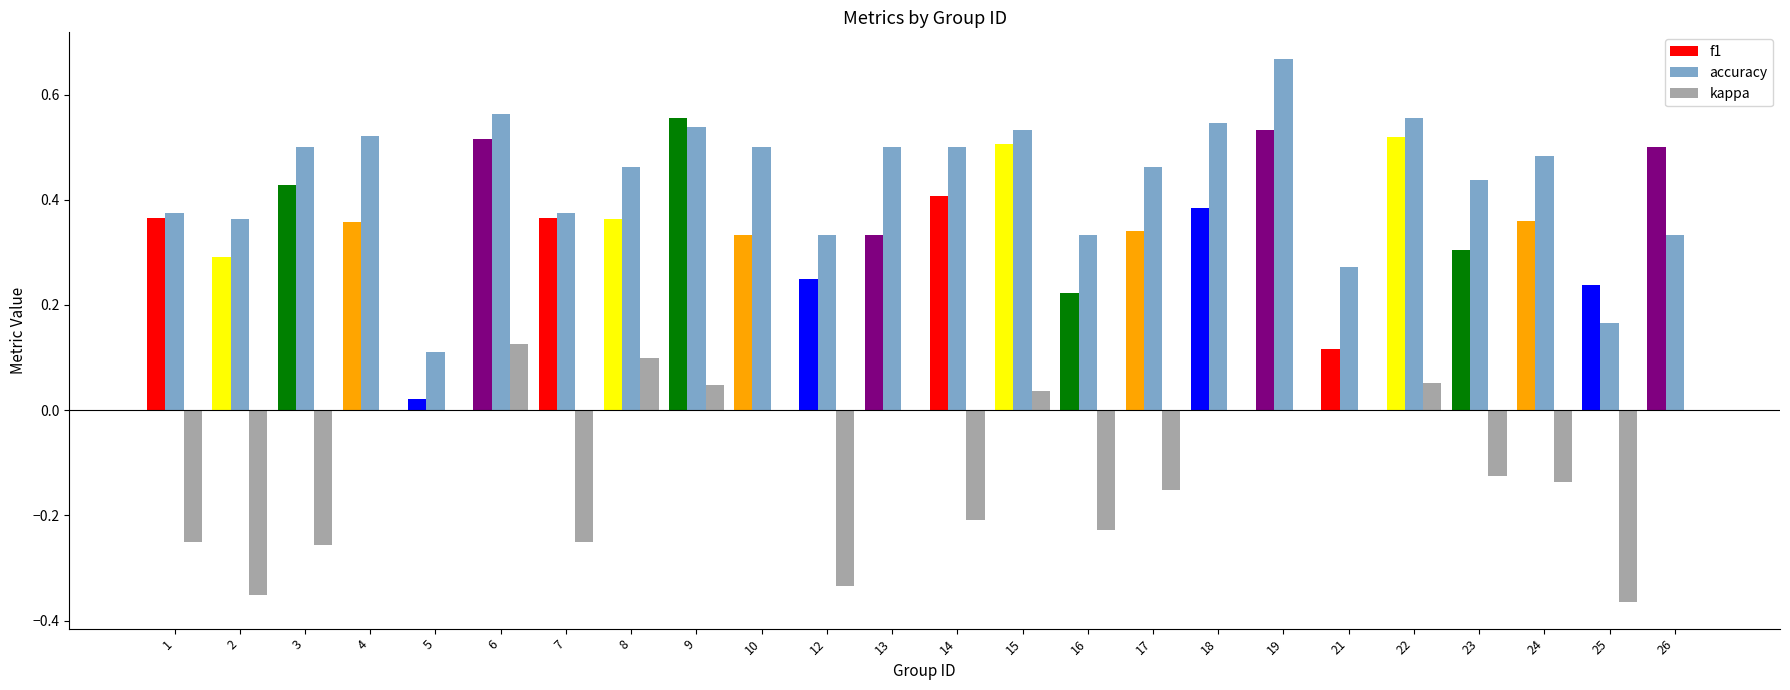

Between 2 and 25, which series saw the biggest shift?

accuracy